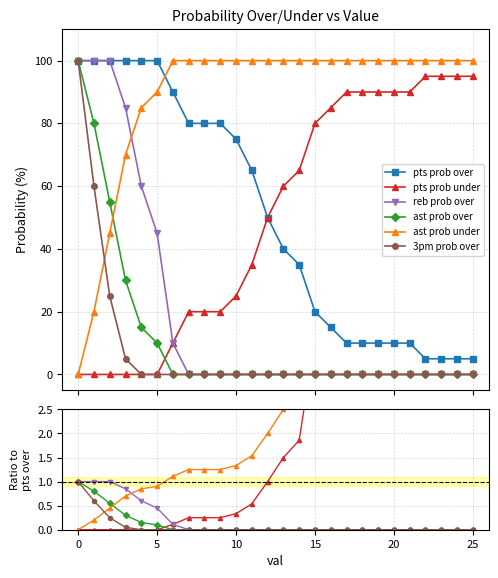

What is the difference between the second highest and minimum values in the pts prob over series?

95.0